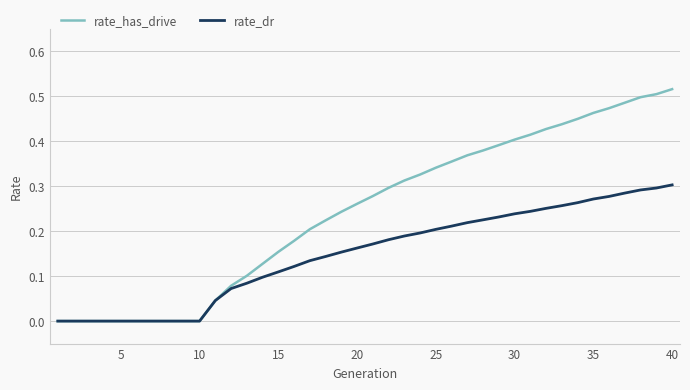

List the series in order of their peak value, highest first.

rate_has_drive, rate_dr